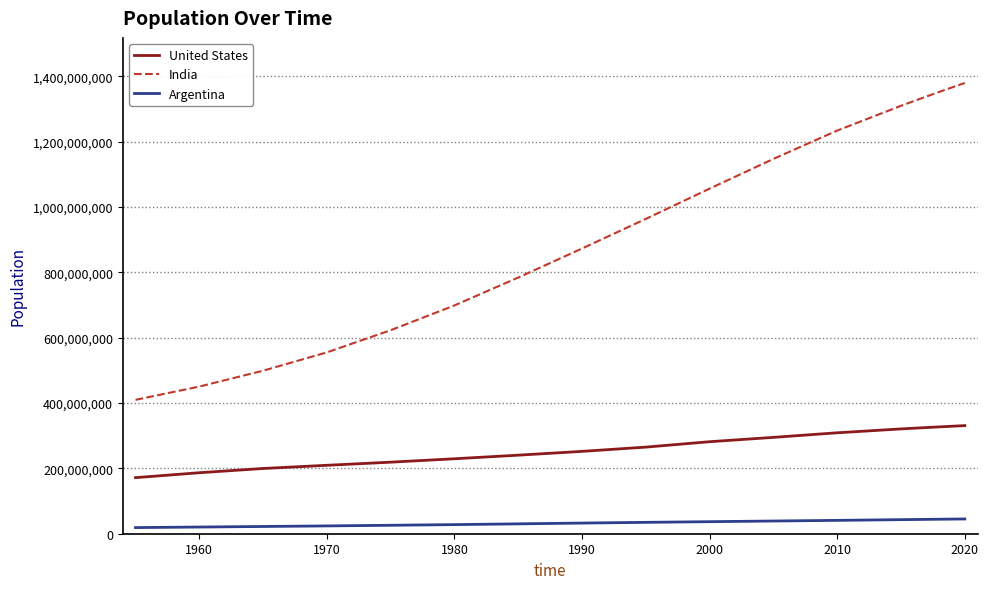

True or false: India and Argentina cross at least once.

False